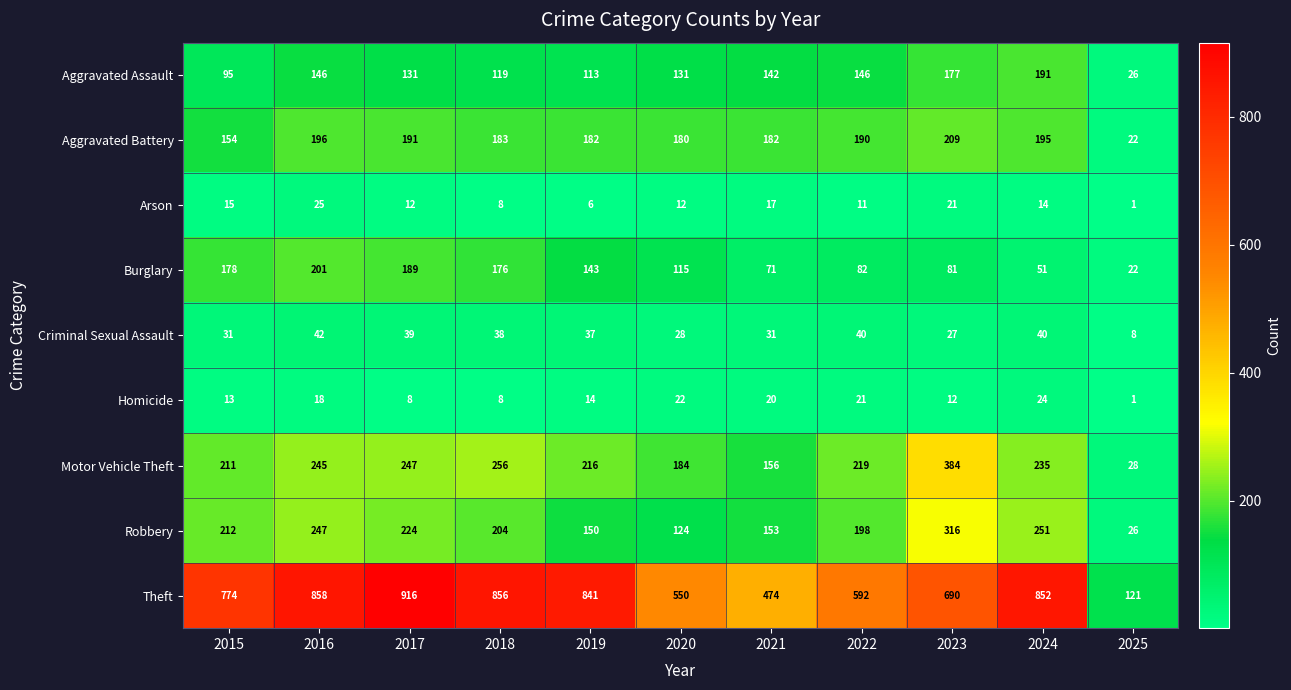

At which label is Homicide closest to 12?

2023